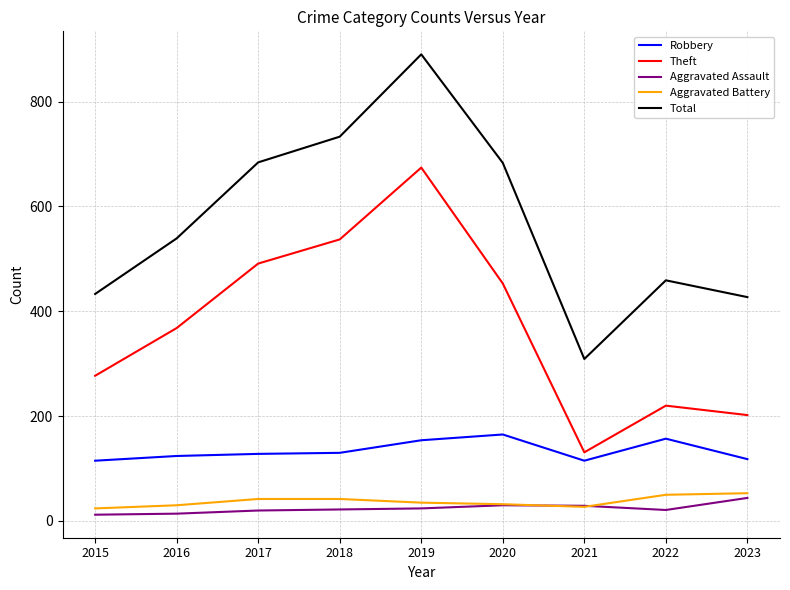

Count the number of categories in the chart.

9